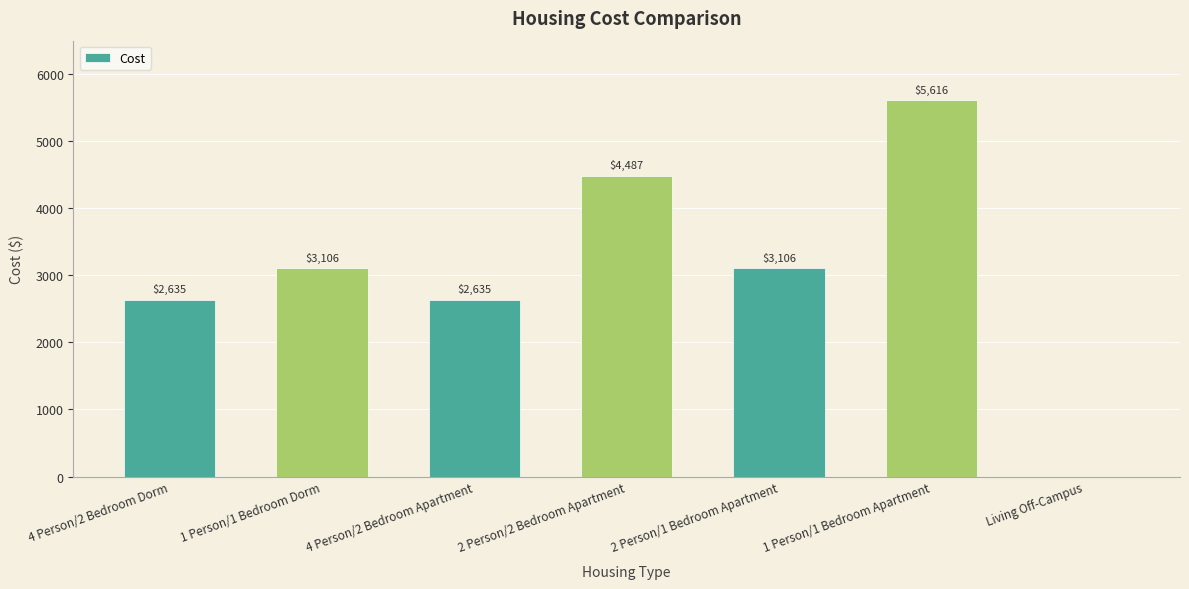

What is the change in value from 1 Person/1 Bedroom Dorm to 4 Person/2 Bedroom Apartment?

-471